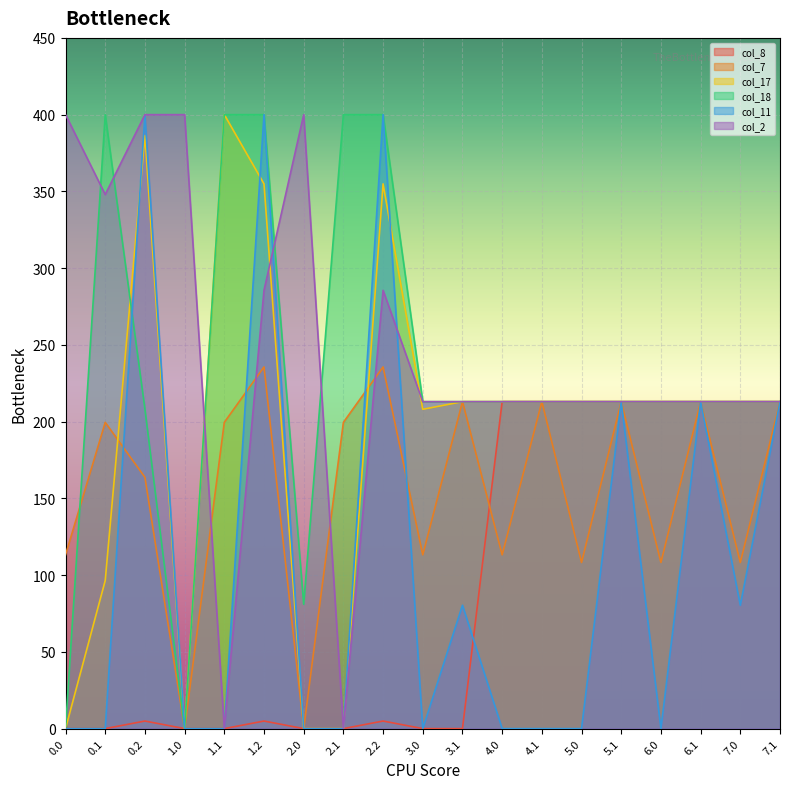

What is the sum of all col_17 values?

3717.7